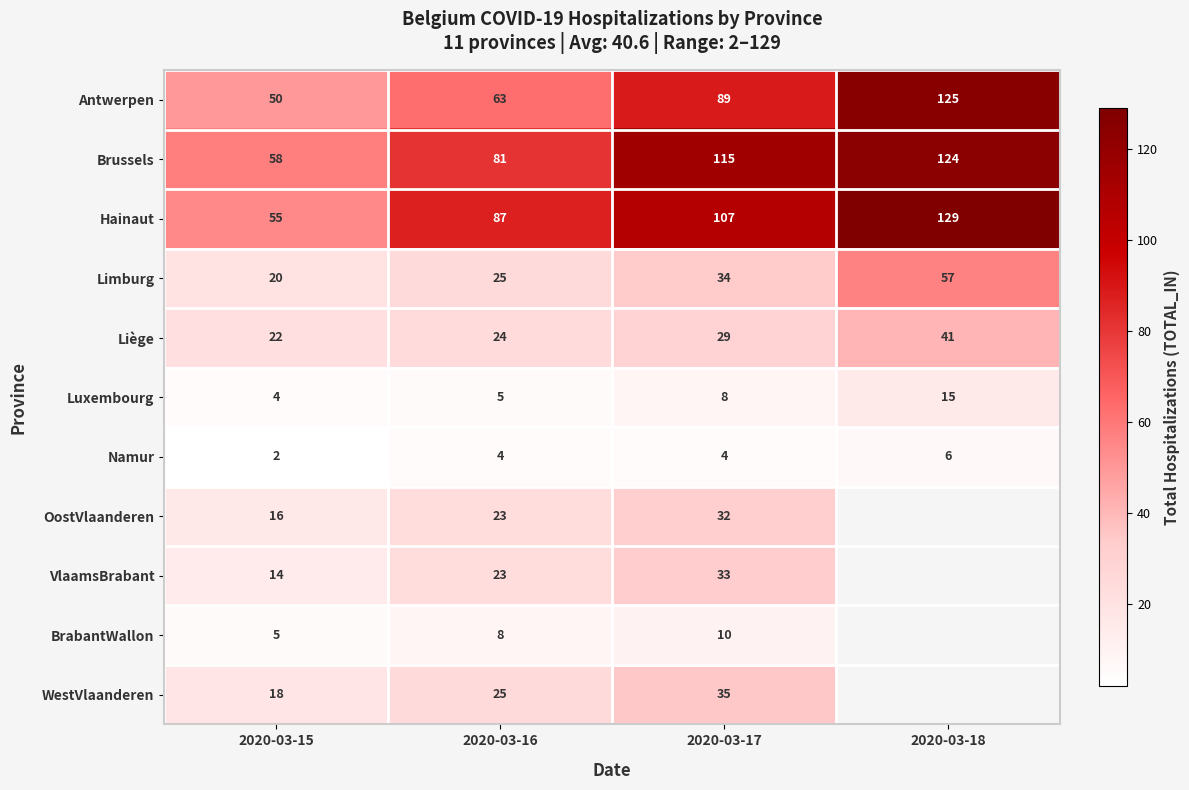

True or false: Antwerpen has a value of 84.9 at 2020-03-18.

False